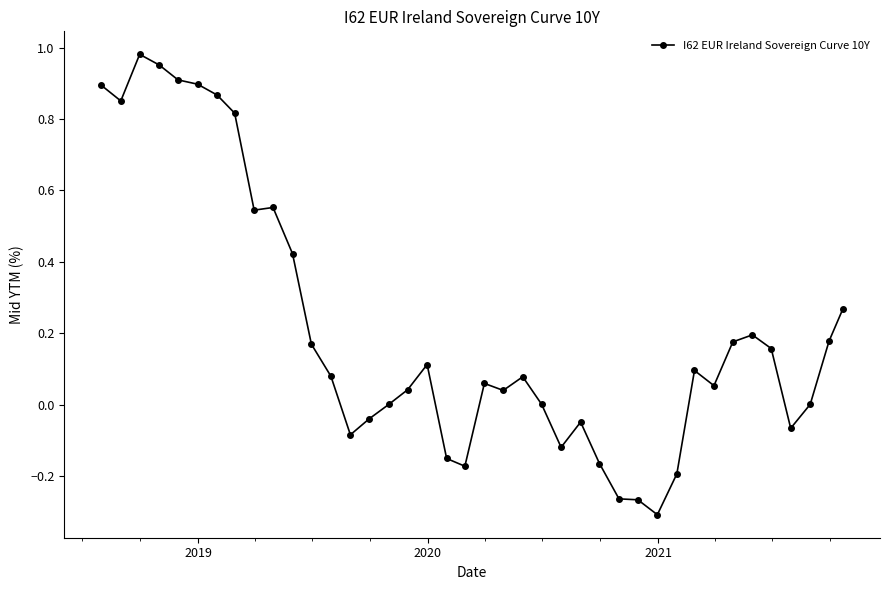

What is the difference between the second highest and second lowest values?

1.2